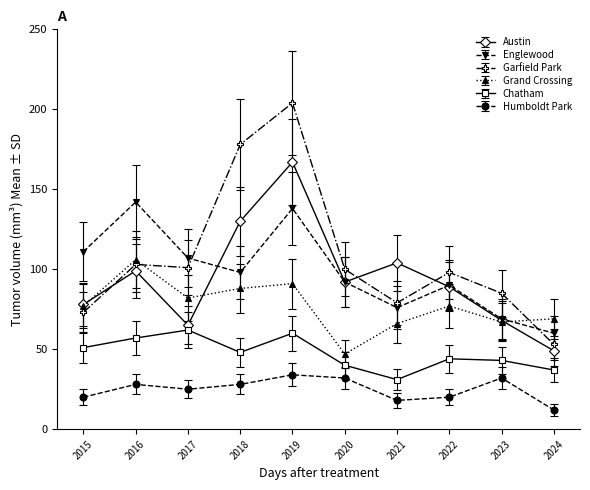

How many distinct data groups are displayed?

6